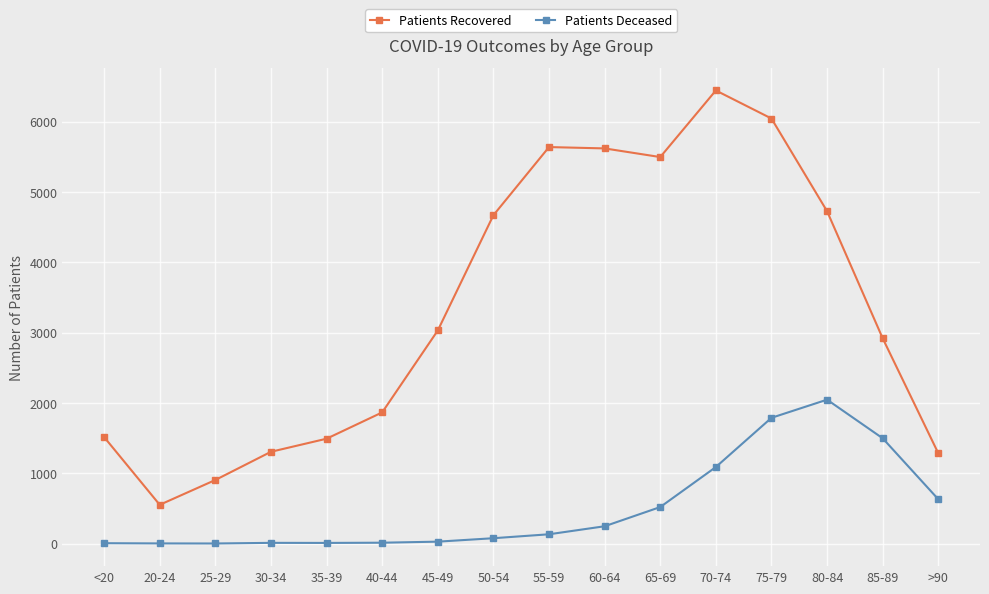

At which category does Patients Recovered reach its first local valley?

20-24